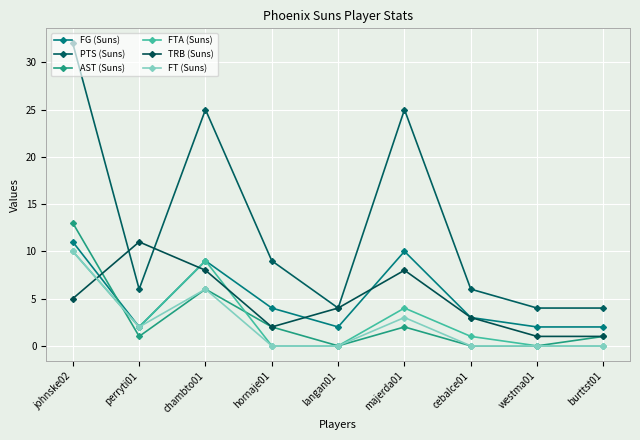

How many categories are shown in the chart?

9